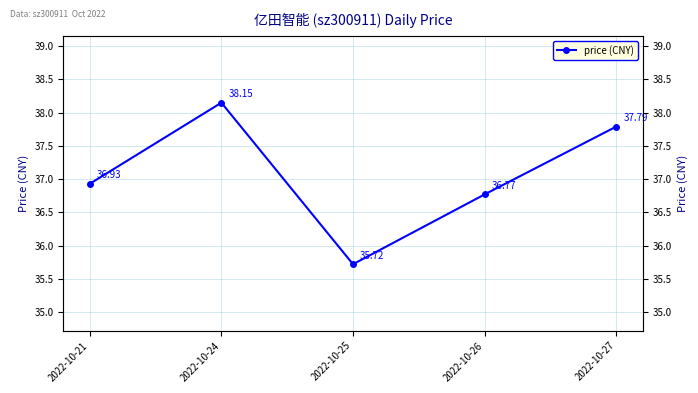

What is the maximum value shown in the chart?

38.1